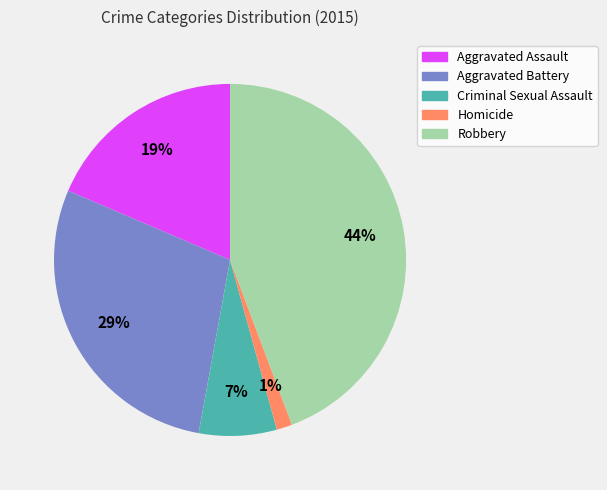

To the nearest percent, what percentage of the pie is Aggravated Battery?

29%